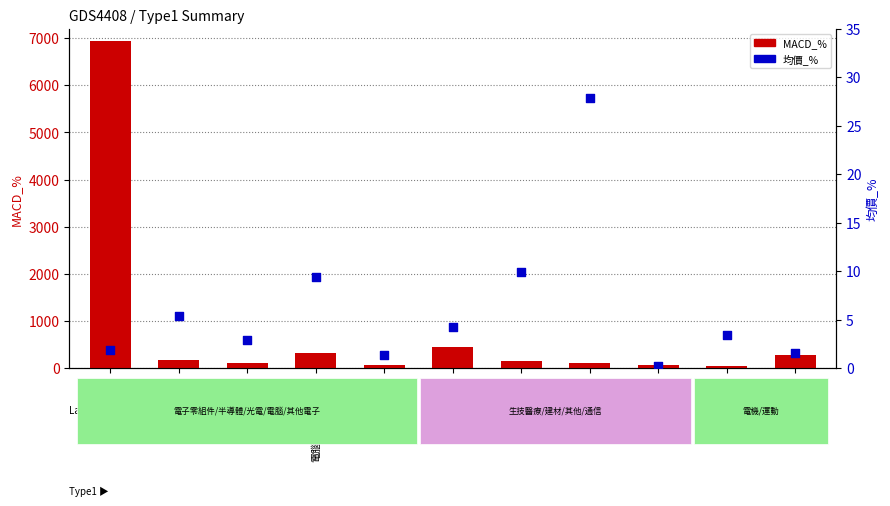

Which series contains the highest Y value?

MACD_%